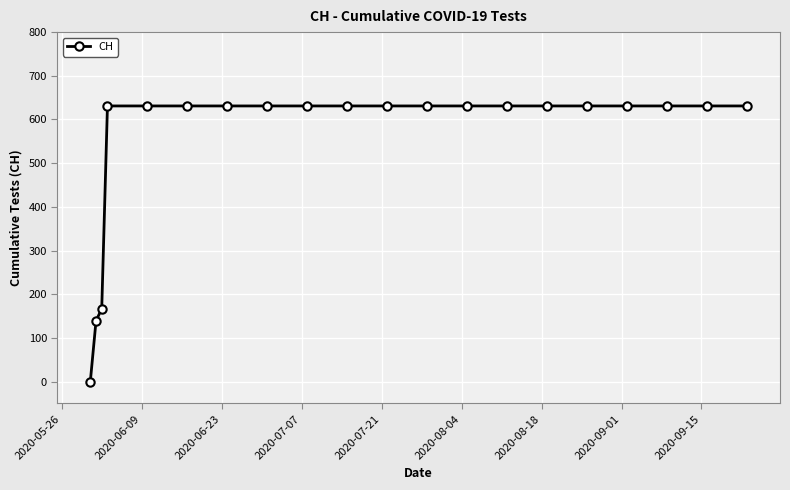

Does the chart display data point markers on the line(s)?

Yes